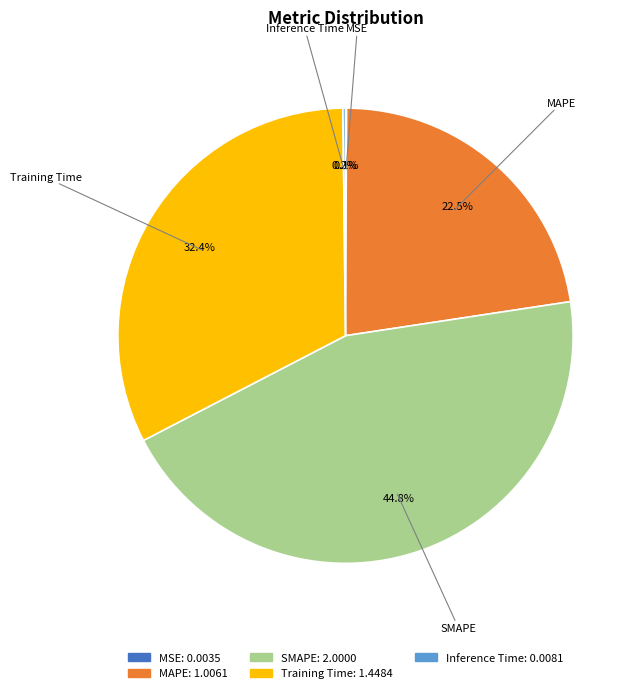

Does Training Time represent more than half of the total?

No